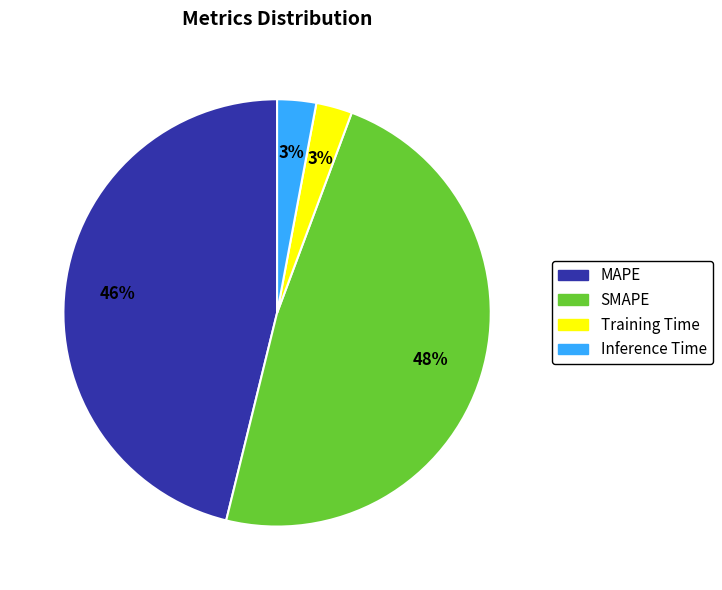

Is there a majority slice in this chart?

No